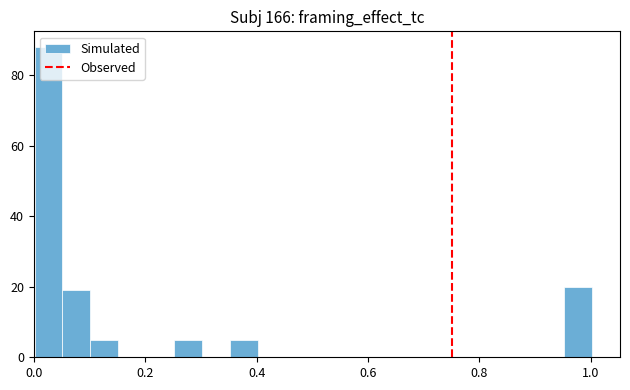

Read against the x-axis, roughly where is the centre of the tallest bar?

0.02